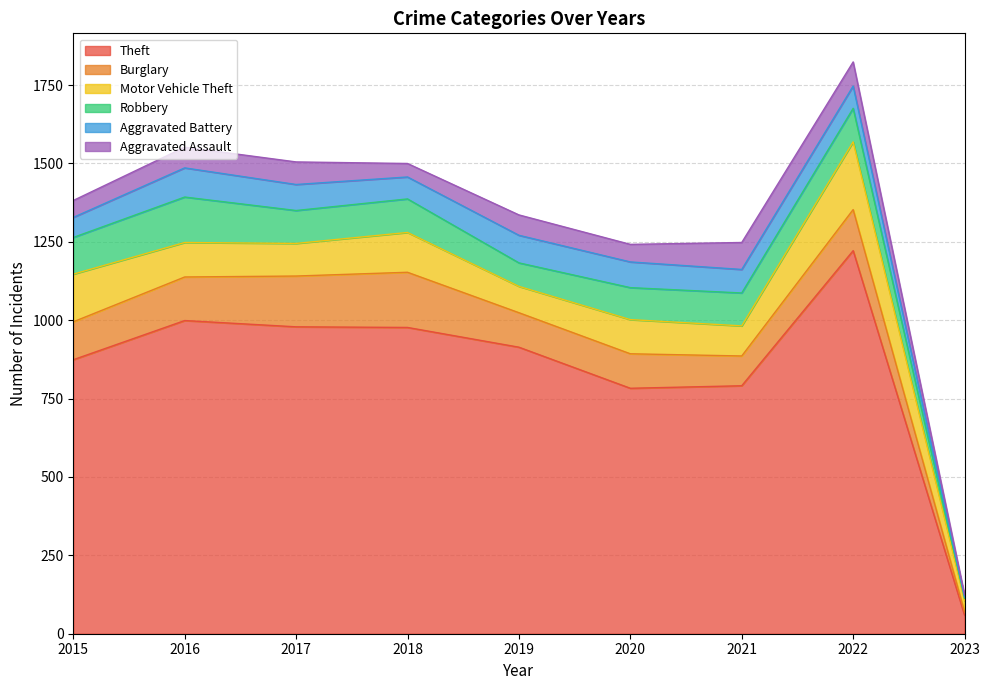

True or false: Theft and Aggravated Battery cross at least once.

False